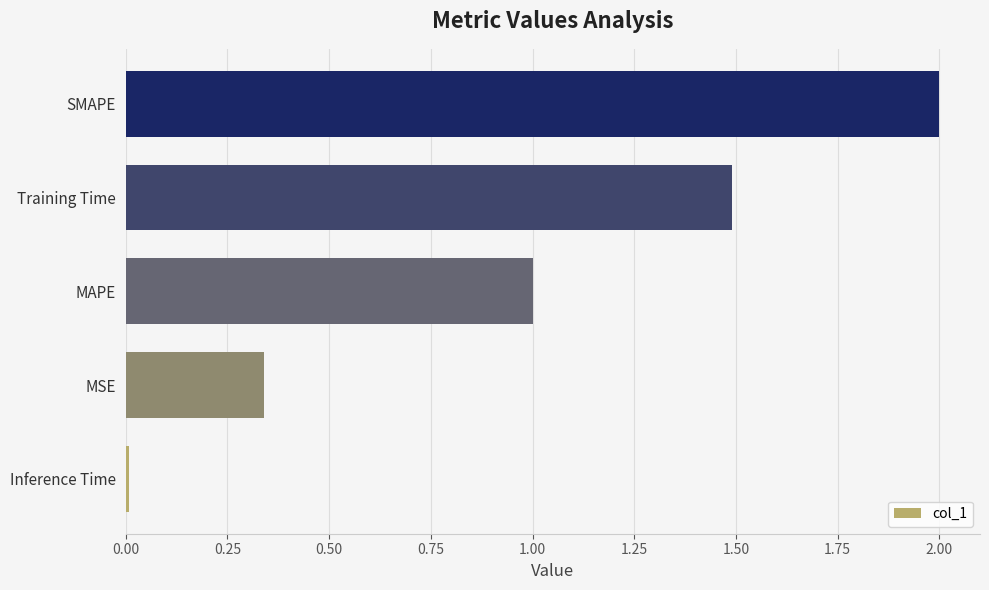

The chart shows a value of 2.1 at Training Time. True or false?

False